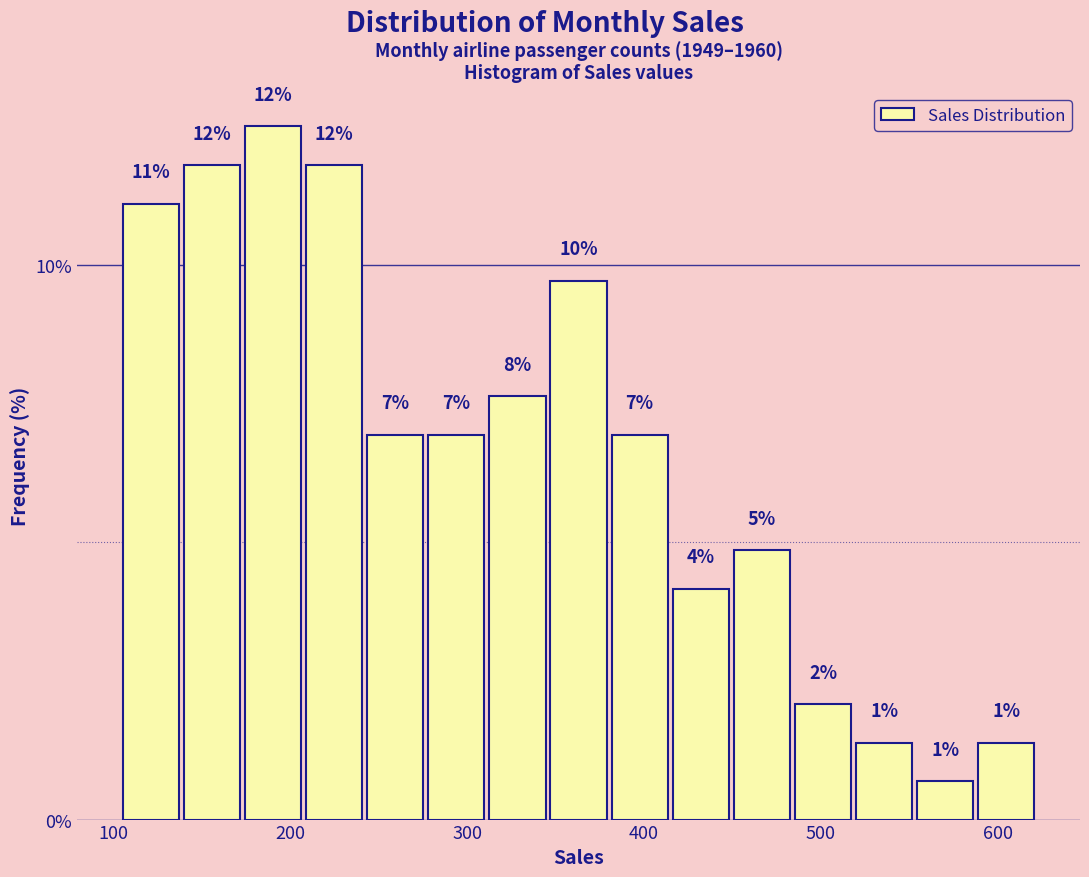

Read against the x-axis, roughly where is the centre of the tallest bar?

190